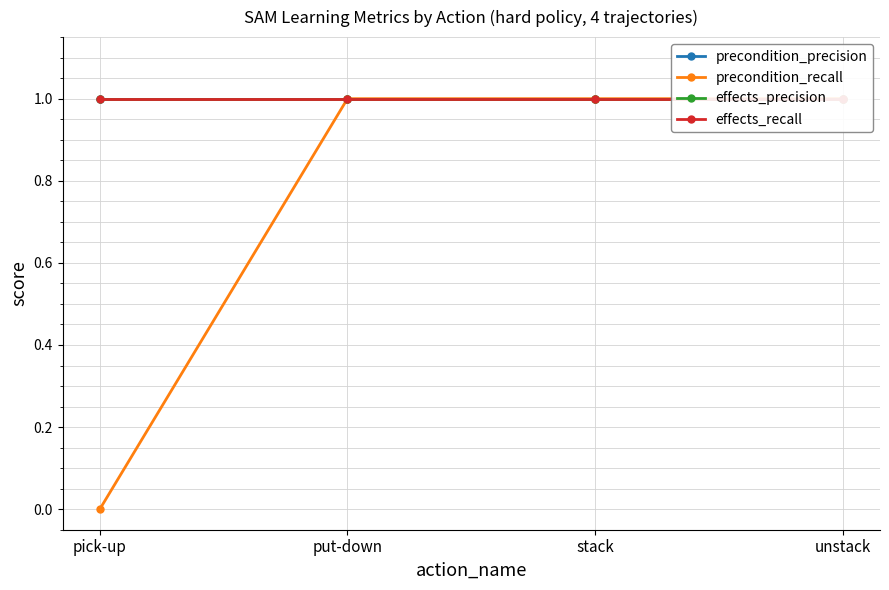

Reading right to left, list all the values displayed in this chart.

precondition_precision: unstack=1	stack=1	put-down=1	pick-up=1
precondition_recall: unstack=1	stack=1	put-down=1	pick-up=0
effects_precision: unstack=1	stack=1	put-down=1	pick-up=1
effects_recall: unstack=1	stack=1	put-down=1	pick-up=1